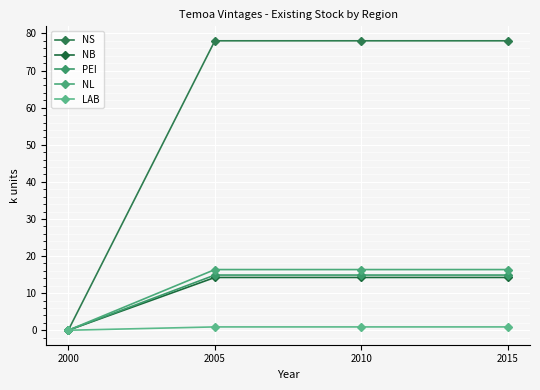

The NB series shows 14.2 at 2010. True or false?

True